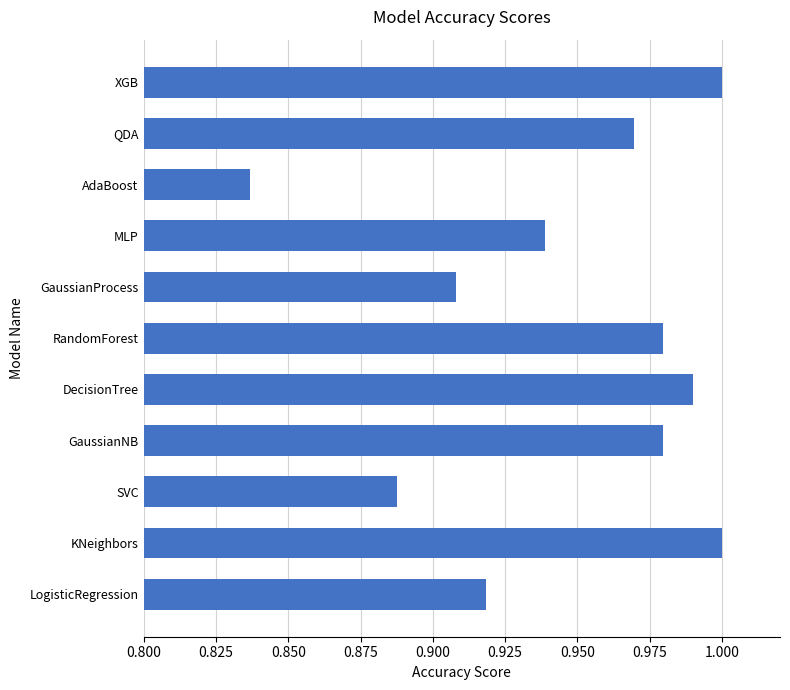

What is the sum of the values at GaussianNB and RandomForest?

2.0